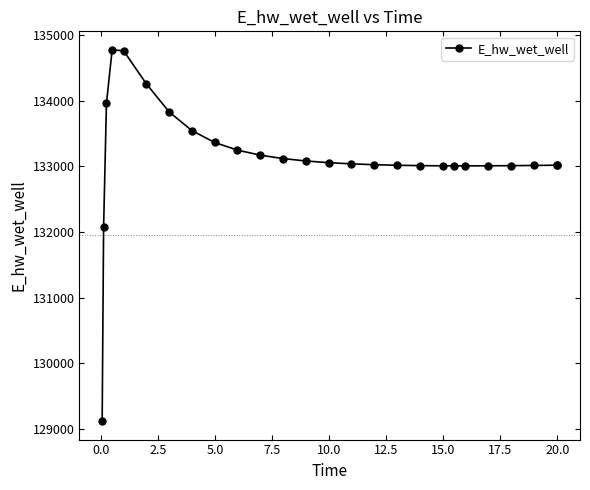

What is the smallest value displayed?

129124.3